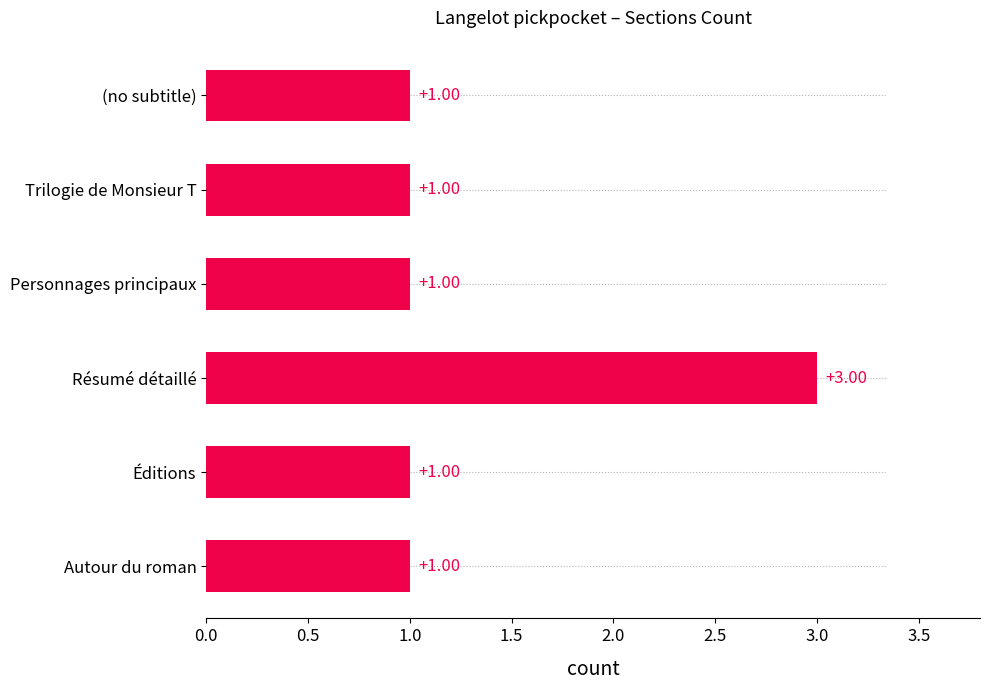

What is the sum of all values?

8